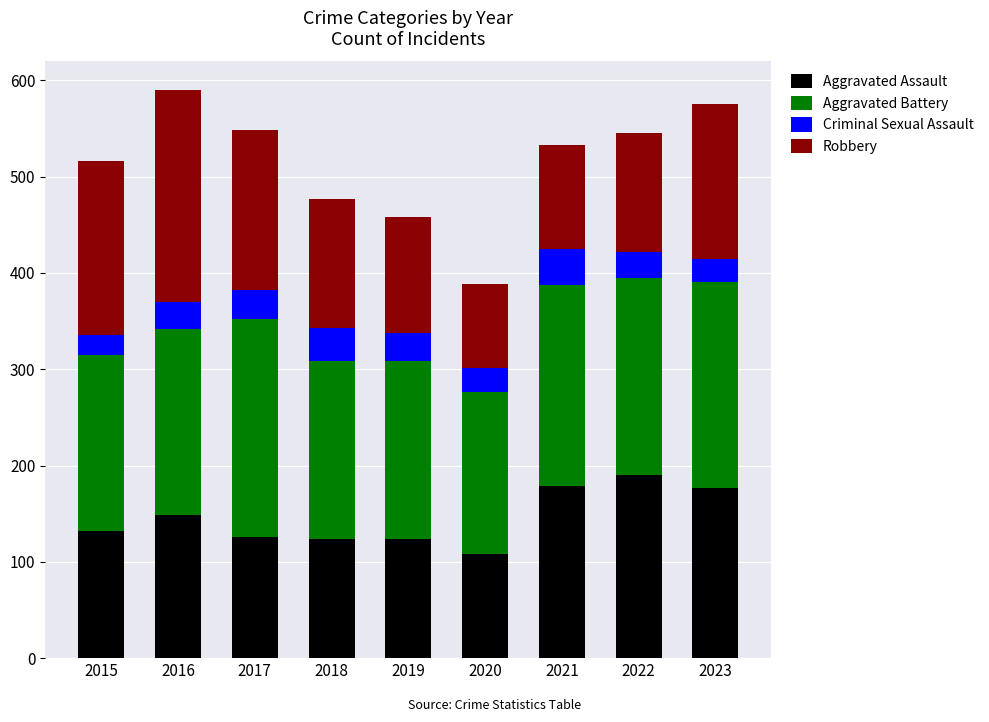

How many distinct data groups are displayed?

4